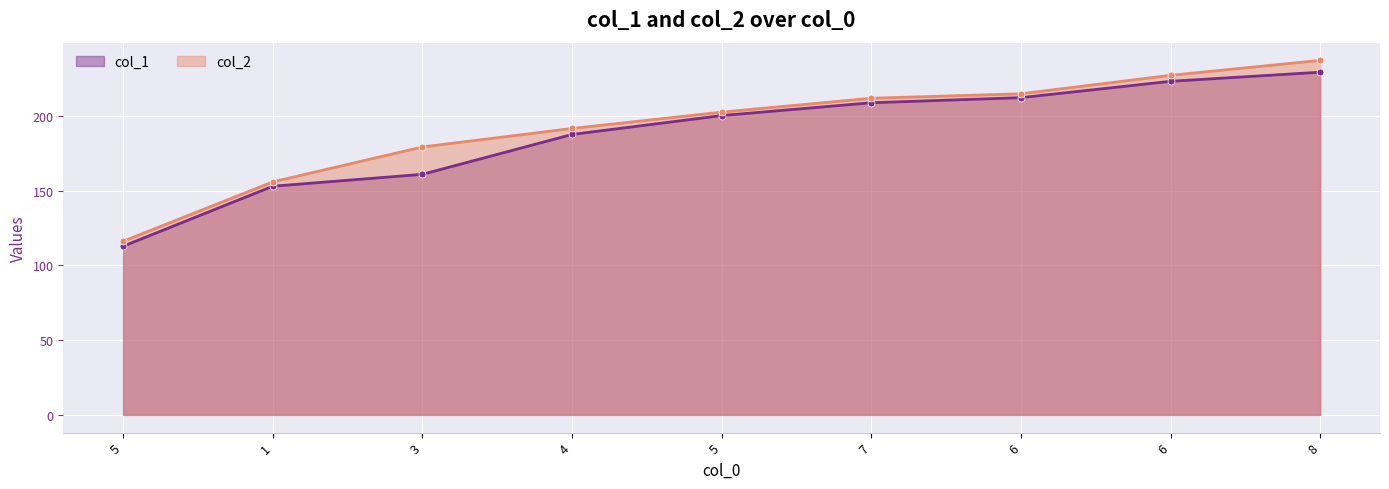

What is the difference between the second highest and minimum values in the col_1 series?

110.3